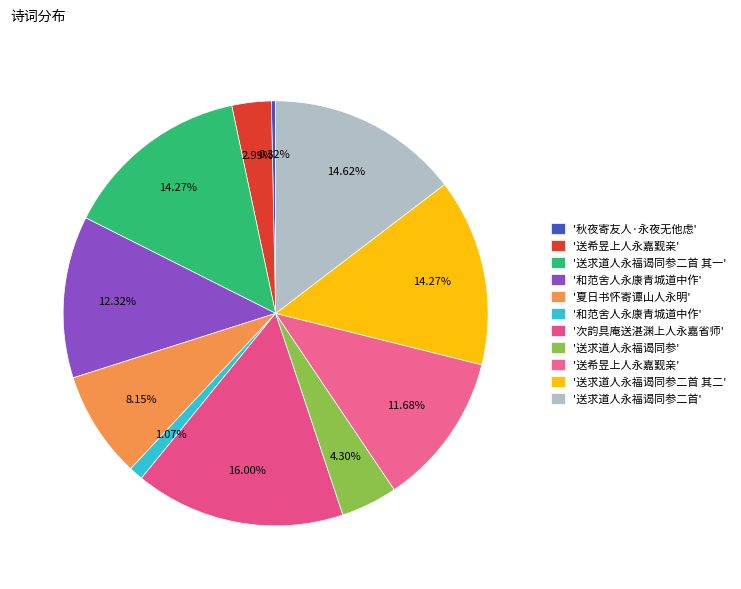

Count the number of slices in the pie.

11